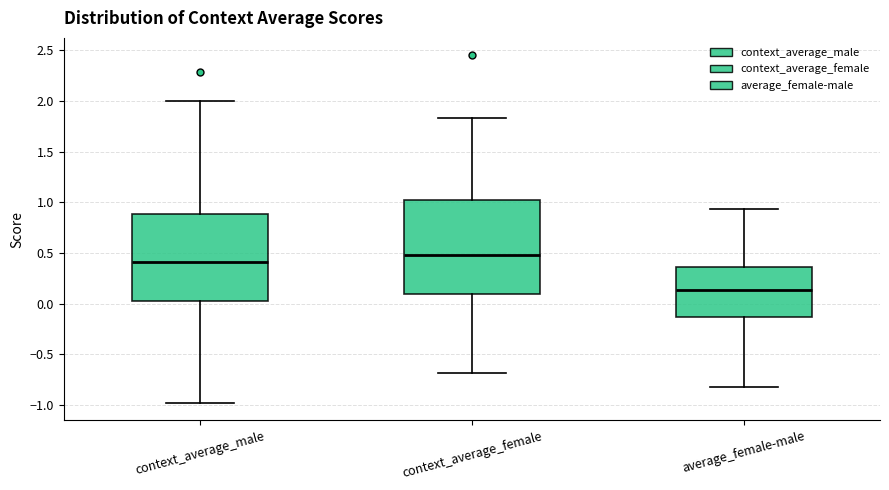

Reading left to right, transcribe this box plot: for each box, give where its median line is, the range the box spans, and where its two whiskers end, as read against the y-axis. The values are not printed on the chart, so give them approximately, as read against the axis.

context_average_male: median 0.40, box 0.00 to 0.90, whiskers -1.00 to 2.00
context_average_female: median 0.50, box 0.10 to 1.00, whiskers -0.70 to 1.85
average_female-male: median 0.15, box -0.15 to 0.35, whiskers -0.80 to 0.95